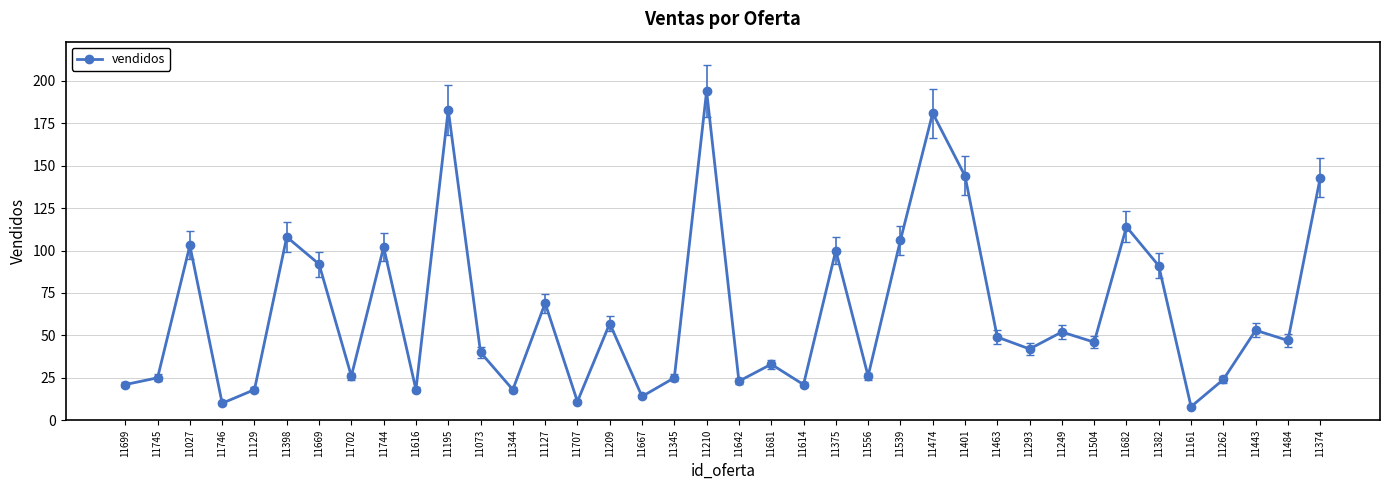

Reading left to right, what are all the values shown in this chart?

11699=21	11745=25	11027=103	11746=10	11129=18	11398=108	11669=92	11702=26	11744=102	11616=18	11195=183	11073=40	11344=18	11127=69	11707=11	11209=57	11667=14	11345=25	11210=194	11642=23	11681=33	11614=21	11375=100	11556=26	11539=106	11474=181	11401=144	11463=49	11293=42	11249=52	11504=46	11682=114	11382=91	11161=8	11262=24	11443=53	11484=47	11374=143